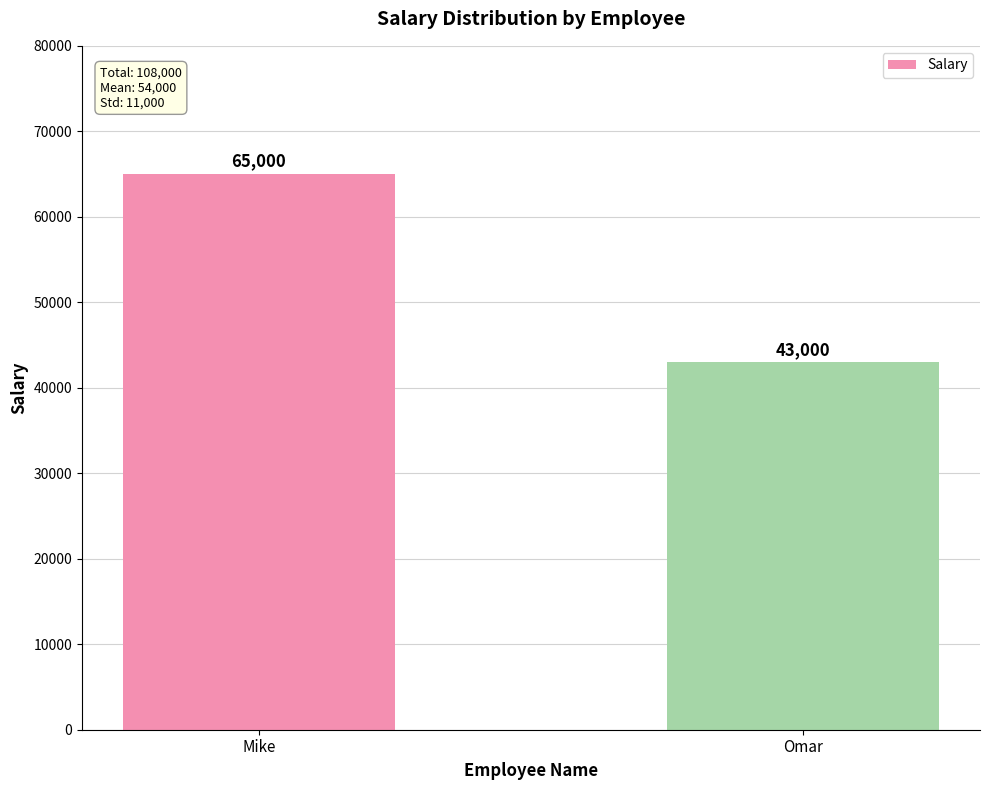

The chart shows a value of 65000 at Mike. True or false?

True